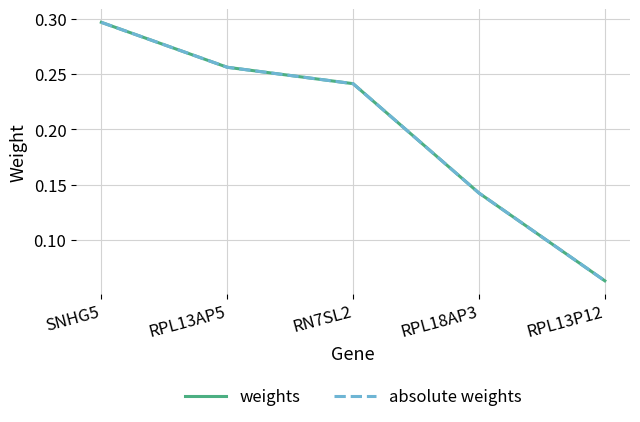

Does the chart have visible grid lines?

Yes